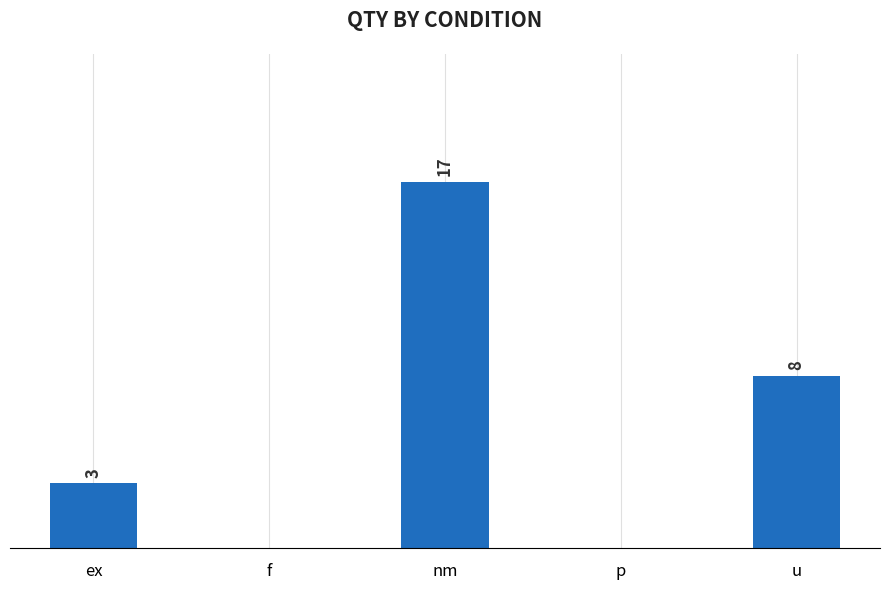

Are the bars horizontal?

No